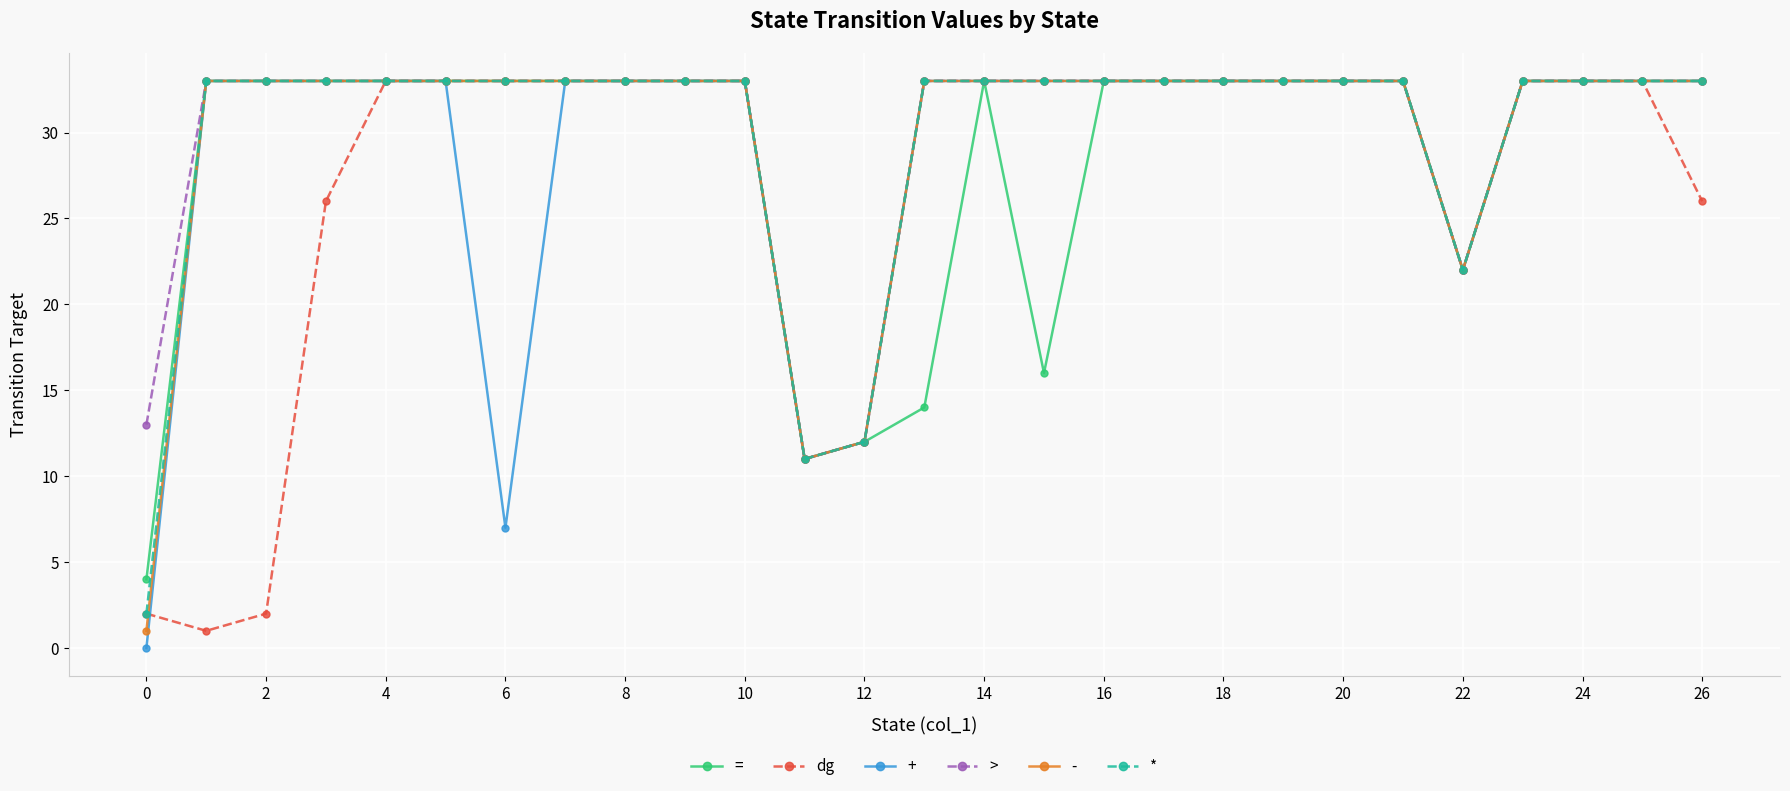

What is the value of the > point at the 15th from the left?

33